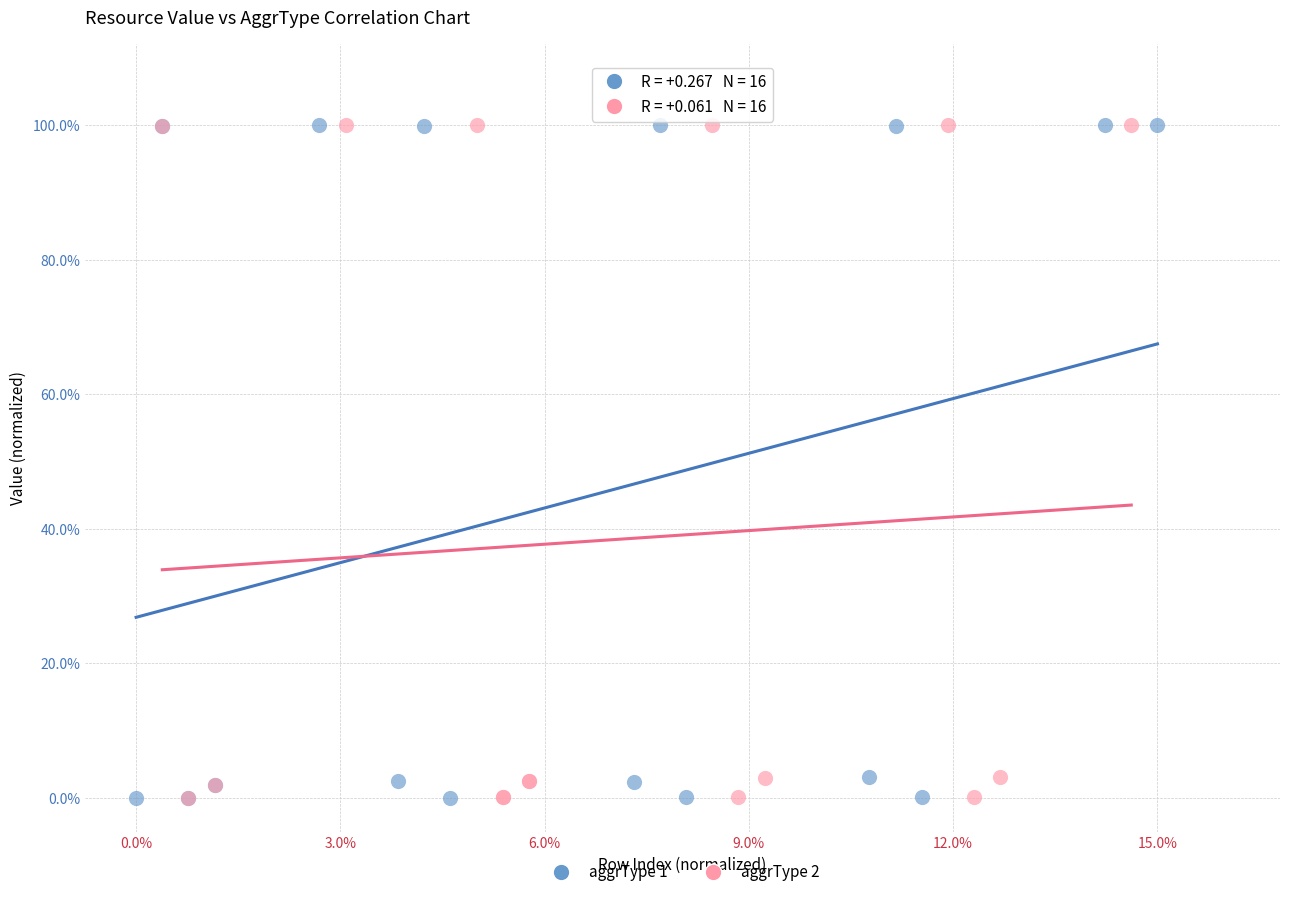

What are all the series names shown in the legend?

aggrType 1, aggrType 2